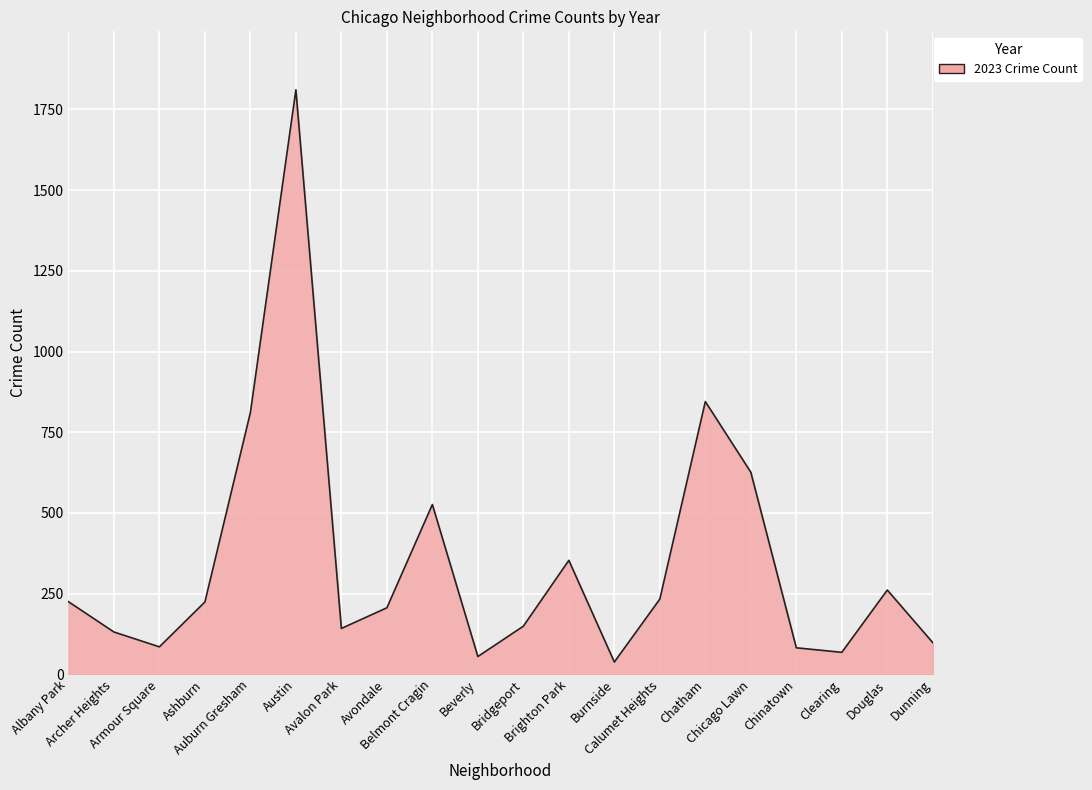

What is the difference between the maximum and minimum values?

1773